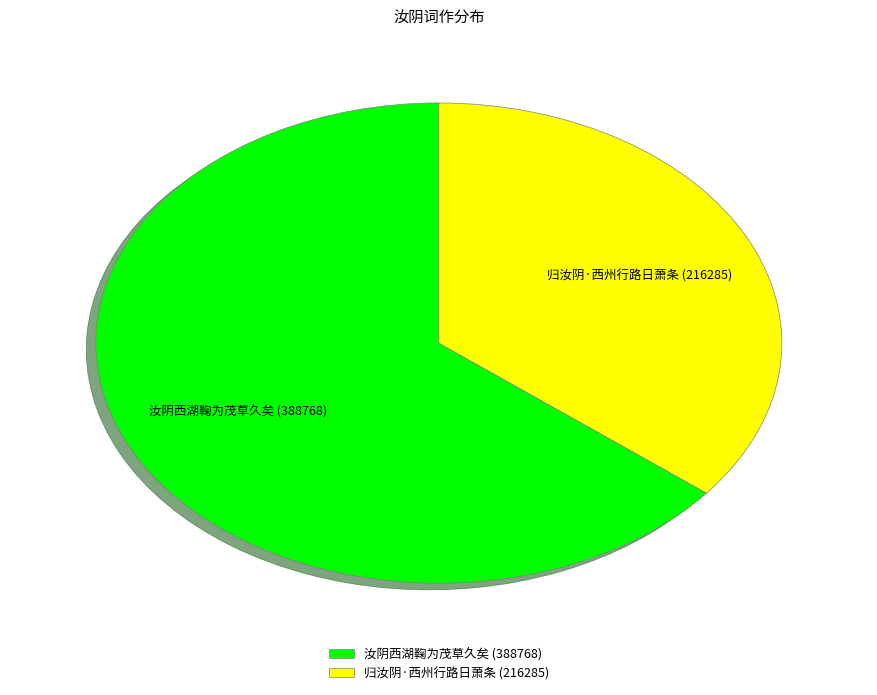

Does 汝阴西湖鞠为茂草久矣 account for over 50% of the chart?

Yes